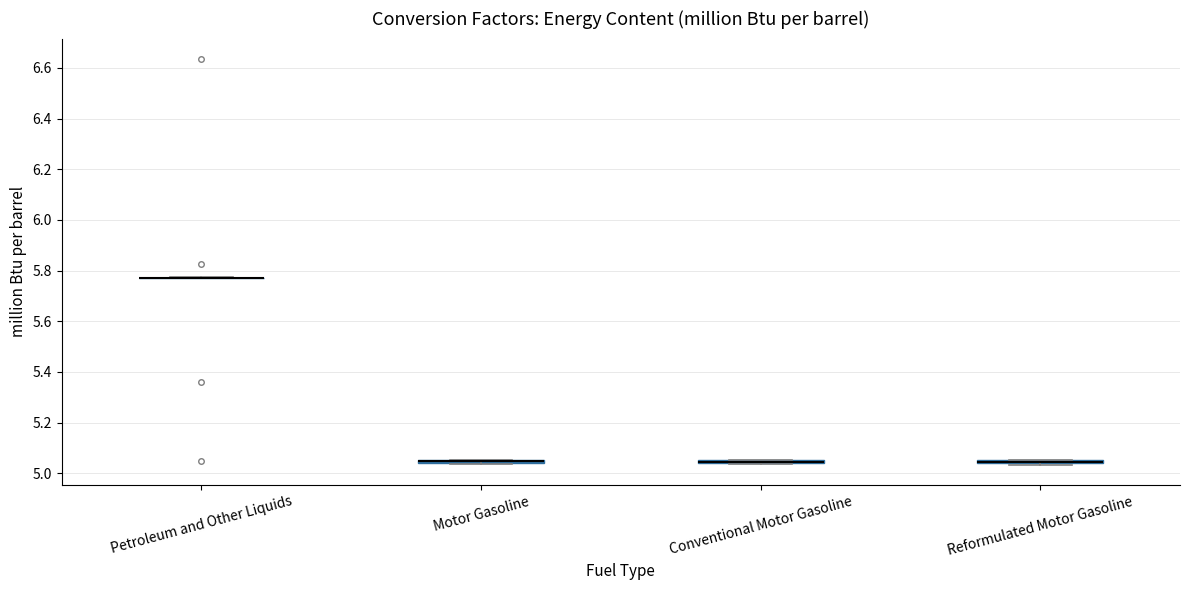

Where is the lower edge of the box for Motor Gasoline on the y-axis? The values are not printed on the chart, so give them approximately, as read against the axis.

5.04